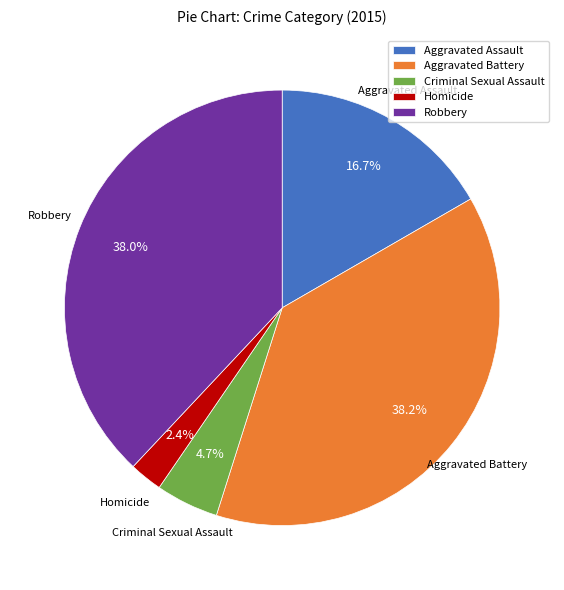

Which slice is the smallest?

Homicide